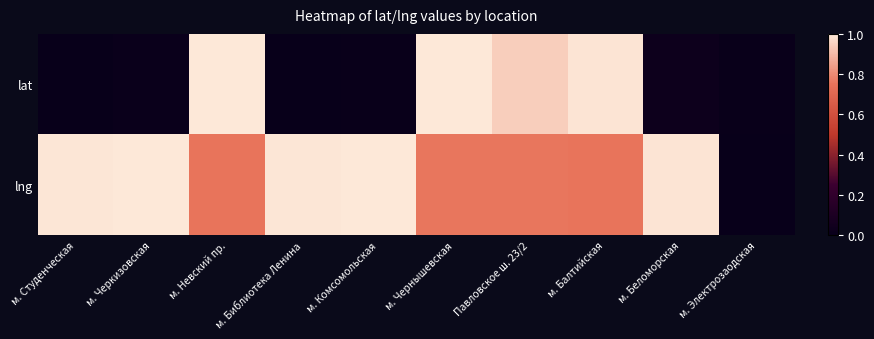

Rank the series at м. Беломорская from lowest to highest value.

lat, lng